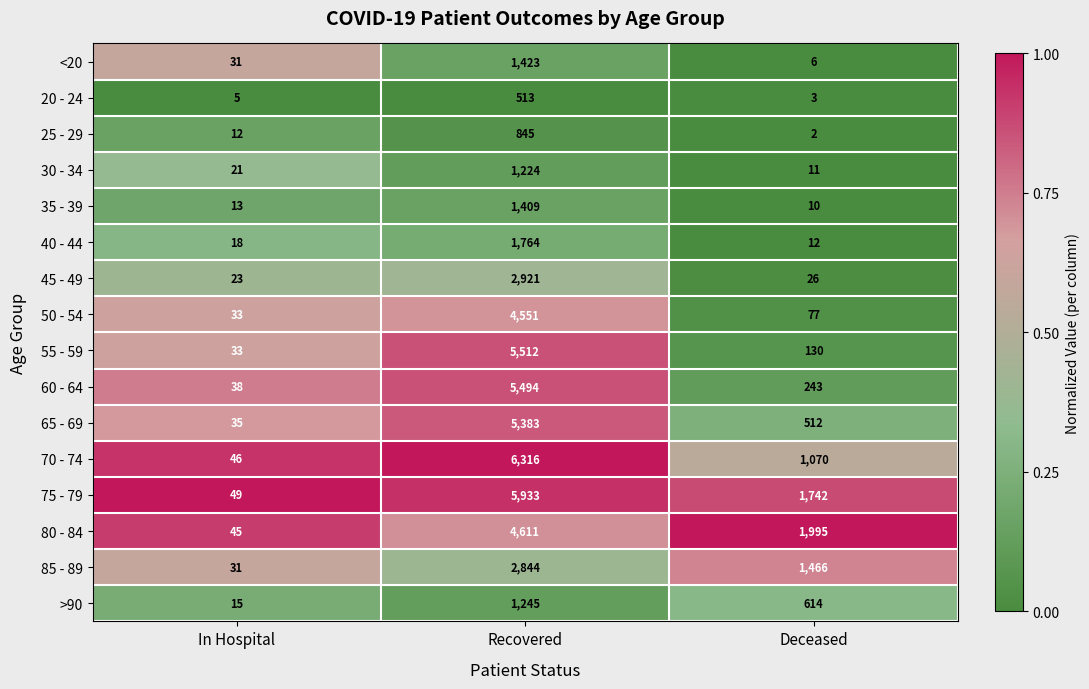

Which category has the highest value across all series?

Recovered